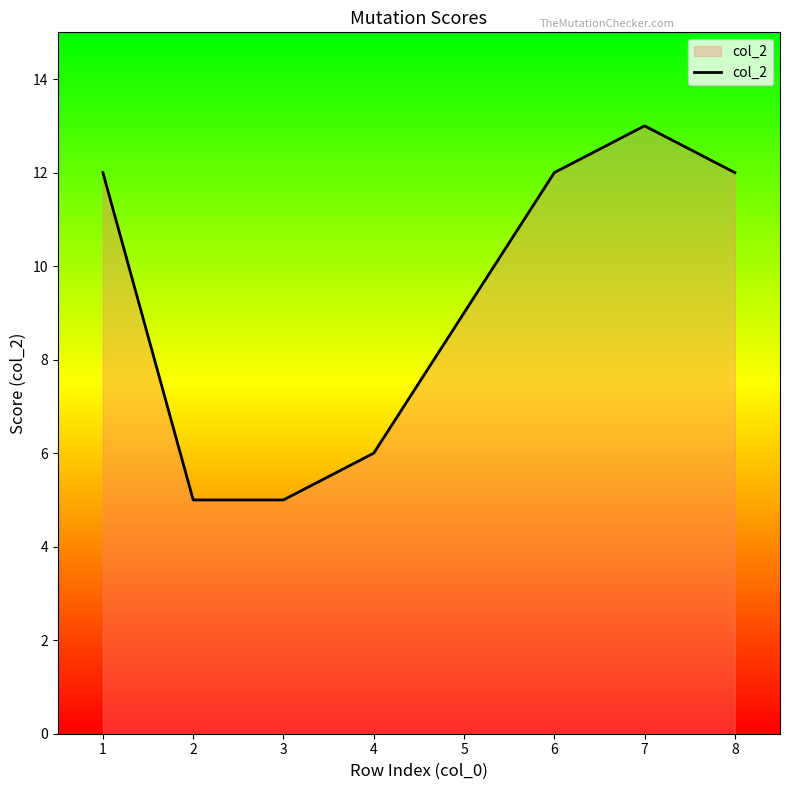

What is the minimum value shown in the chart?

5